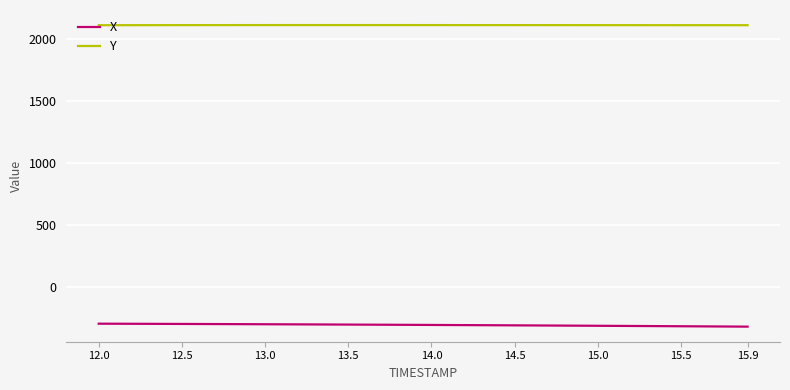

Does the chart display data point markers on the line(s)?

No